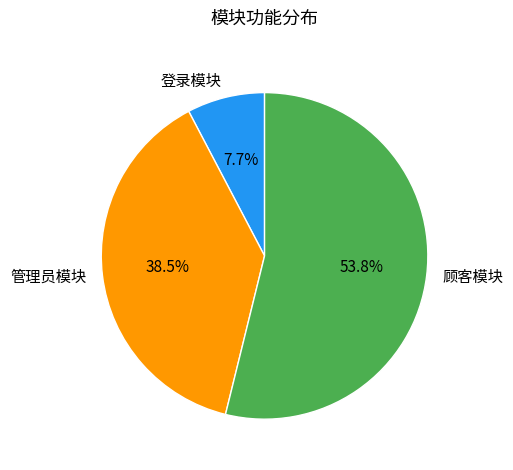

Approximately how many times larger is the value at 顾客模块 compared to 登录模块?

7.0